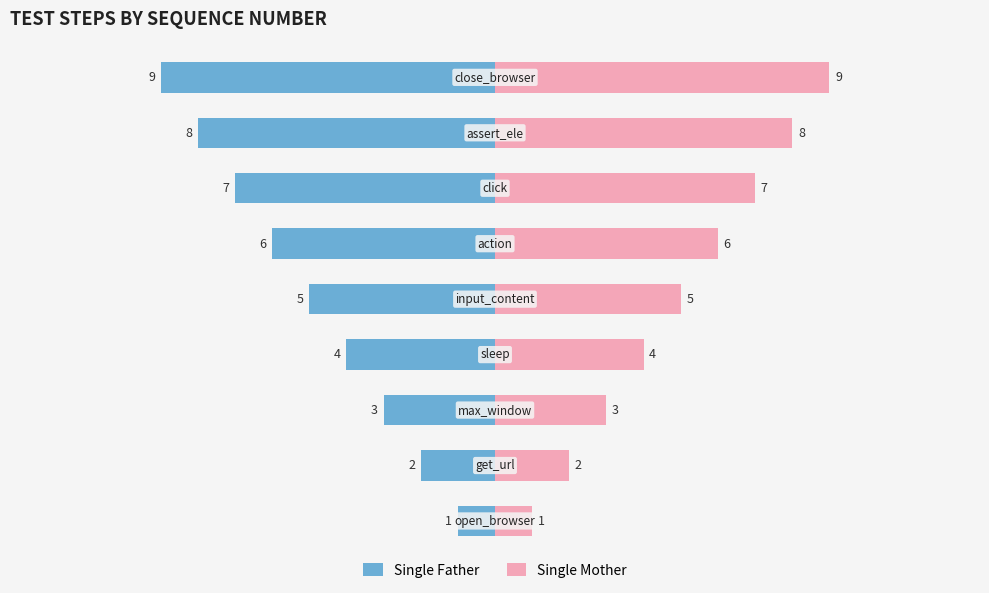

True or false: Single Father has a value of -1 at 1.

False